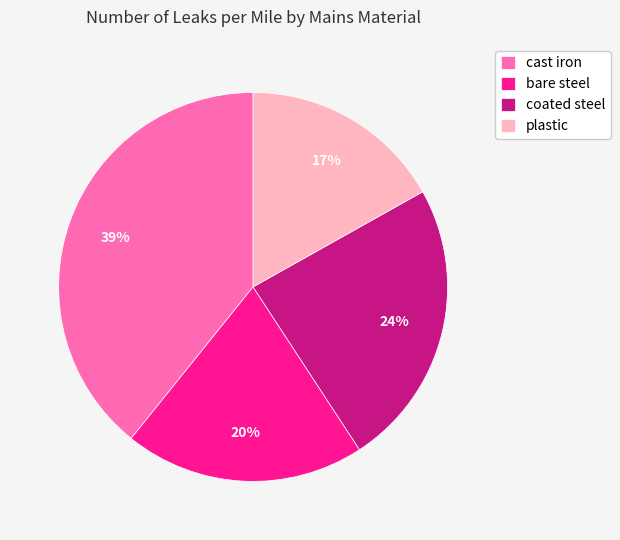

What percentage is the bare steel slice, to the nearest percent?

20%